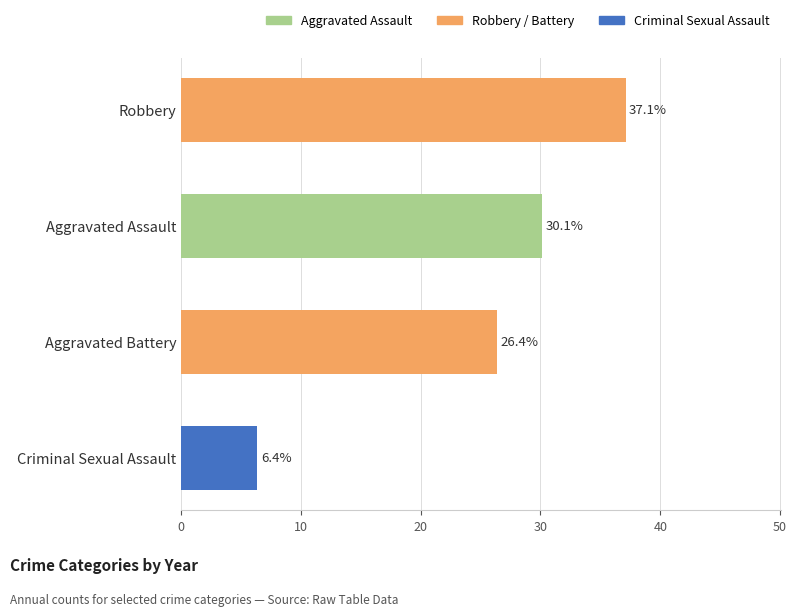

Are the bars grouped side by side (vs. stacked)?

No